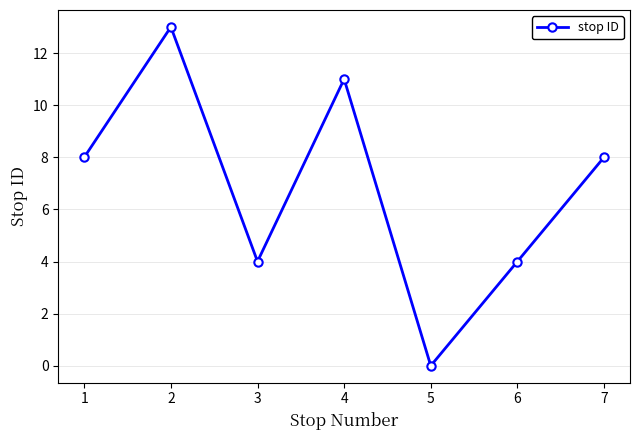

What is the difference between the values at 7 and 4?

3